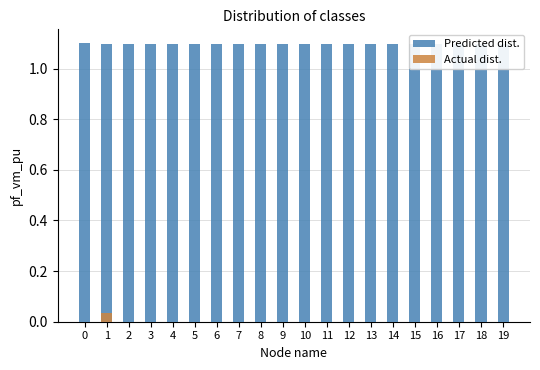

Reading left to right, list all the values displayed in this chart.

Predicted dist.: 1.1	1.1	1.1	1.1	1.1	1.1	1.1	1.1	1.1	1.1	1.1	1.1	1.1	1.1	1.1	1.1	1.1	1.1	1.1	1.1
Actual dist.: 0.0	0.0	0.0	0.0	0.0	0.0	0.0	0.0	0.0	0.0	0.0	0.0	0.0	0.0	0.0	0.0	0.0	0.0	0.0	0.0